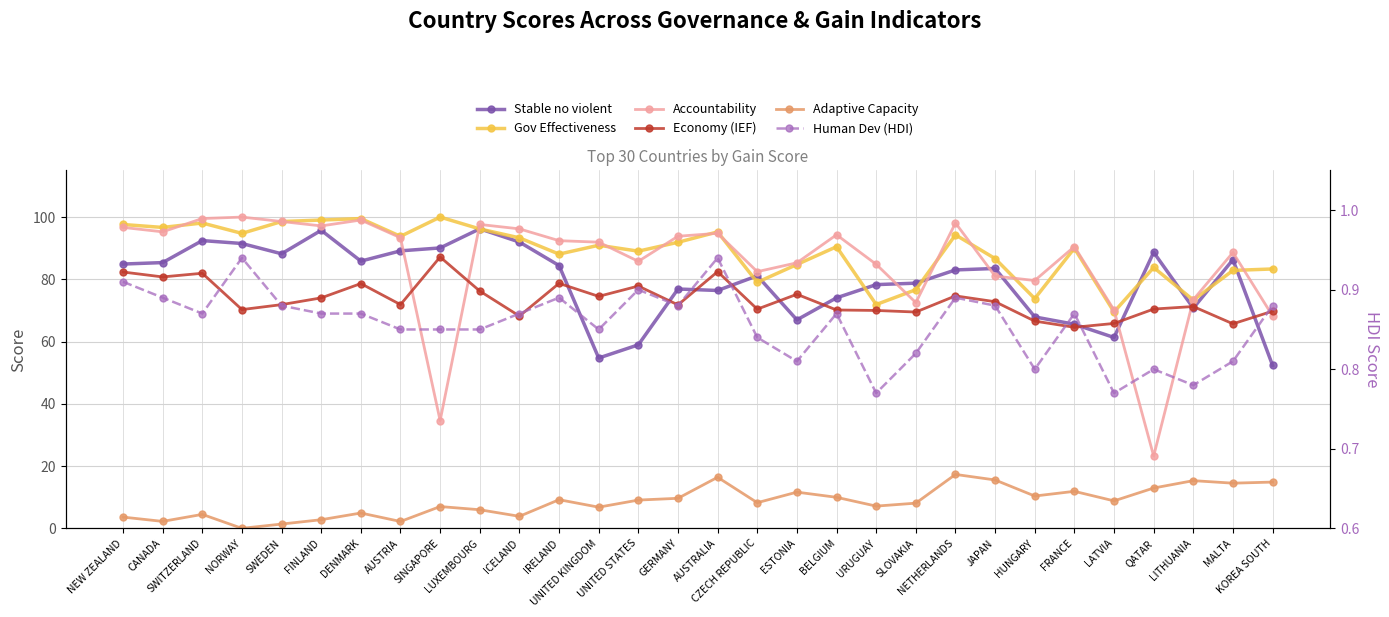

How many lines are shown in the chart?

6